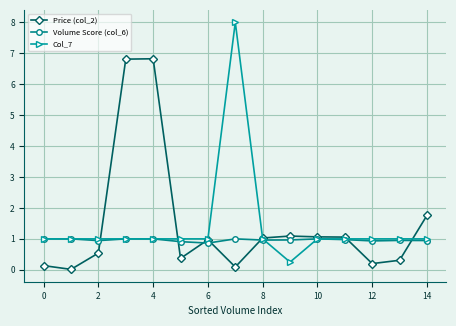

What is the maximum value for Price (col_2)?

6.8